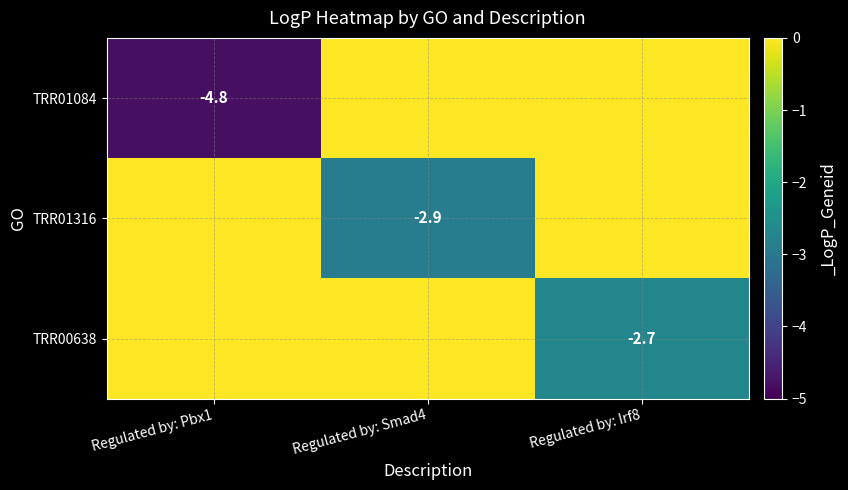

True or false: TRR01316 has a value of -2.9 at Regulated by: Smad4.

True